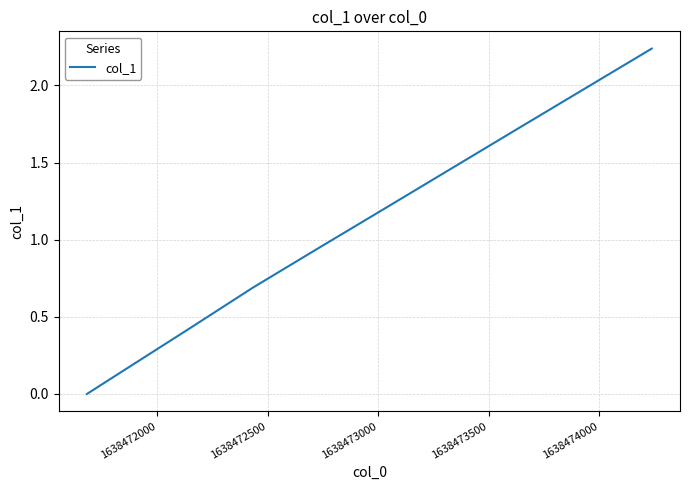

How many lines are shown in the chart?

1